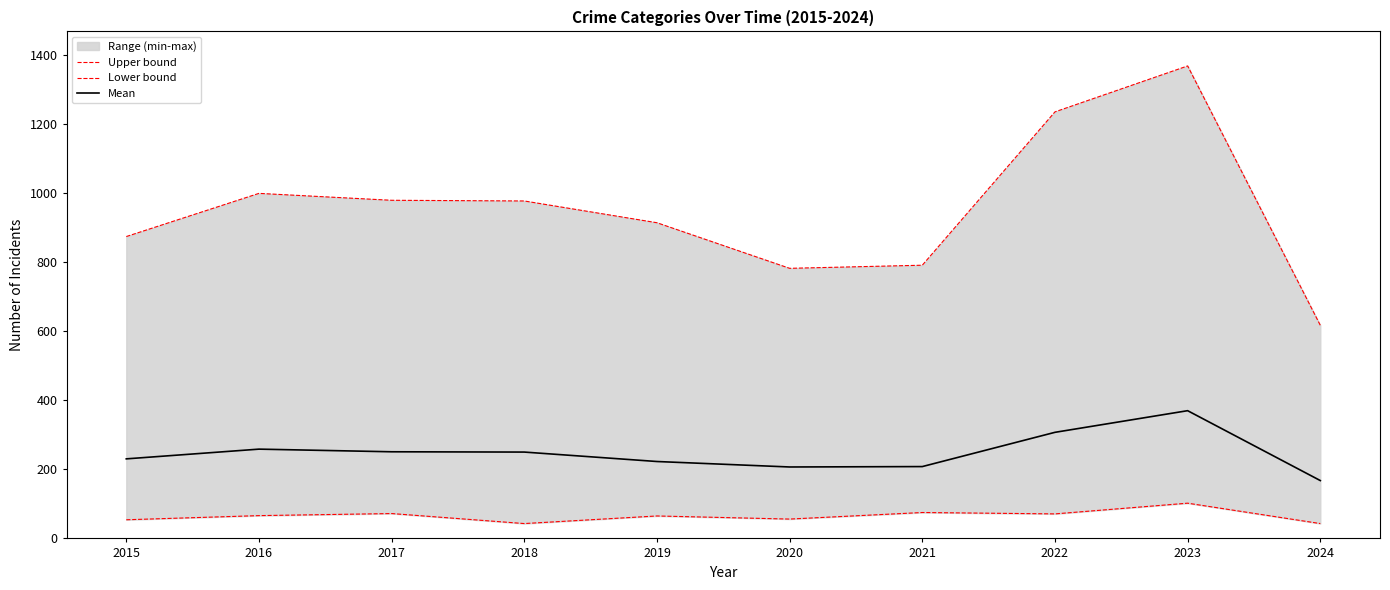

What is the sum of the Mean values at 2015 and 2024?

397.8